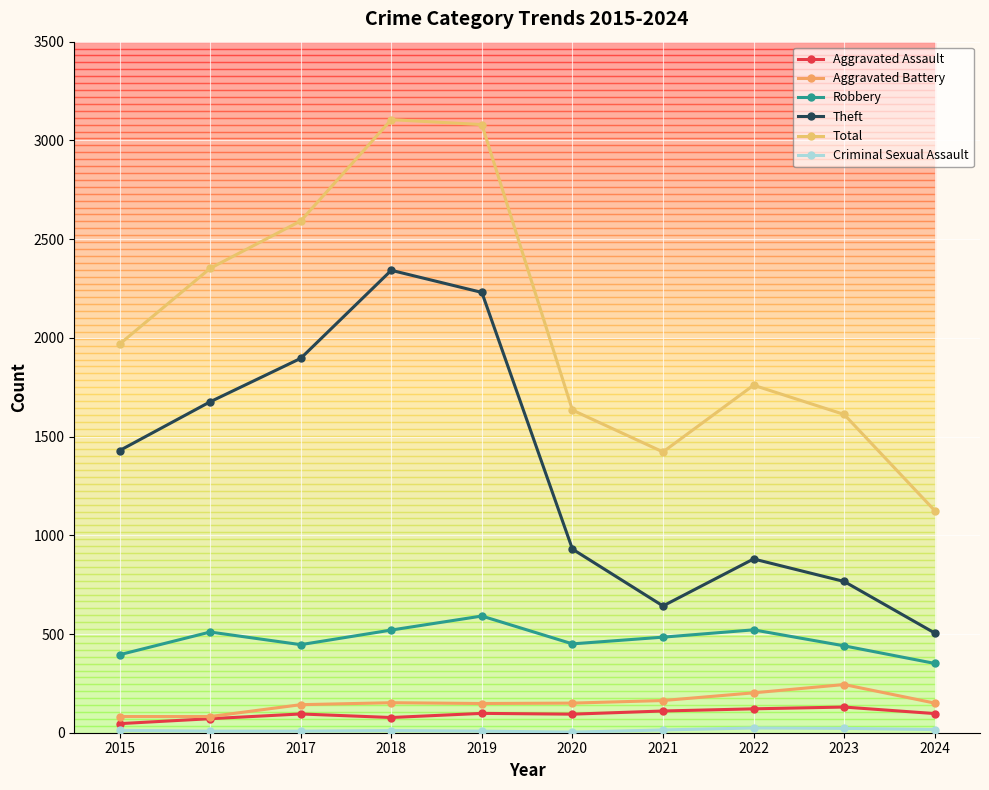

At 2021, list the series in order from smallest to largest.

Criminal Sexual Assault, Aggravated Assault, Aggravated Battery, Robbery, Theft, Total